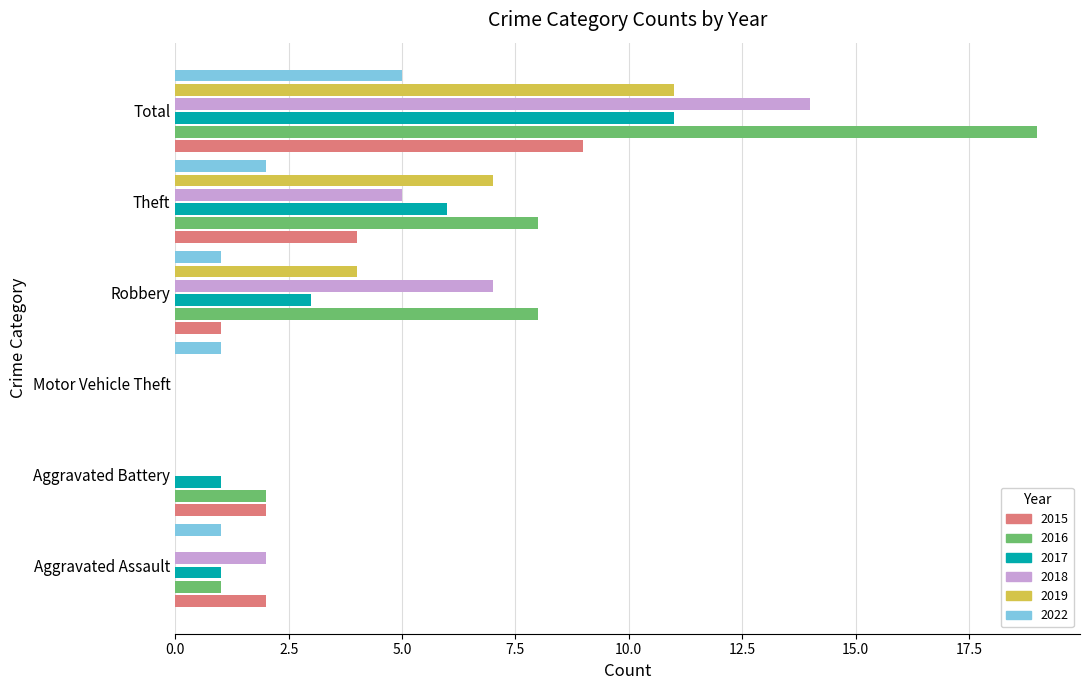

What is the sum of all 2018 values?

28